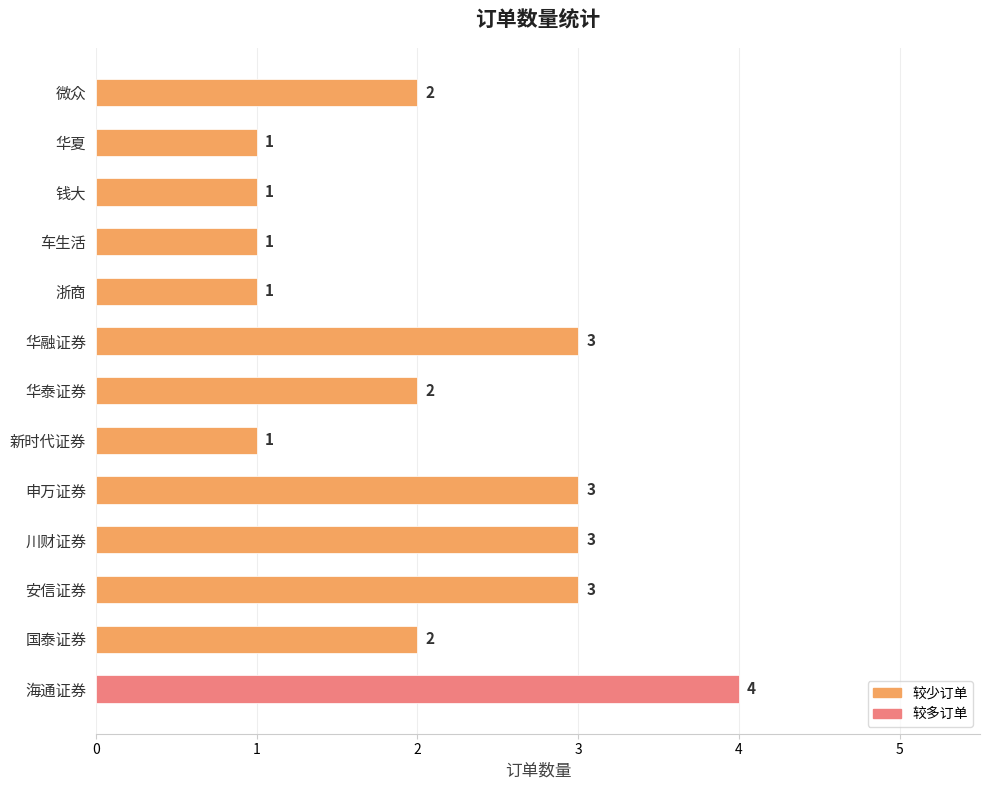

Reading bottom to top, extract all data points from this chart.

4	2	3	3	3	1	2	3	1	1	1	1	2